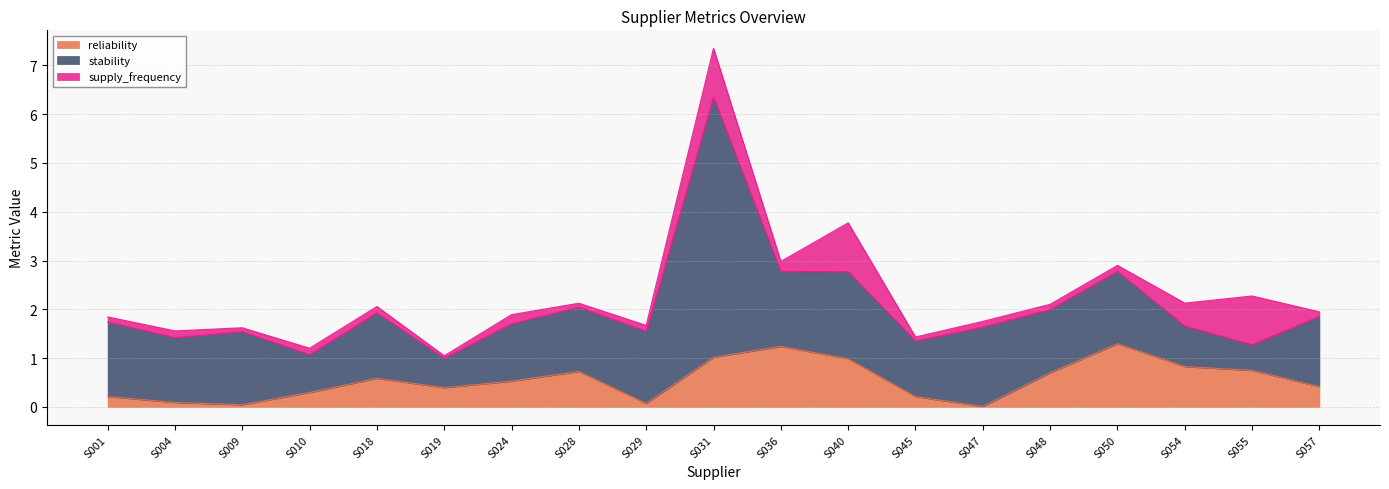

Rank the series at S055 from highest to lowest value.

supply_frequency, reliability, stability